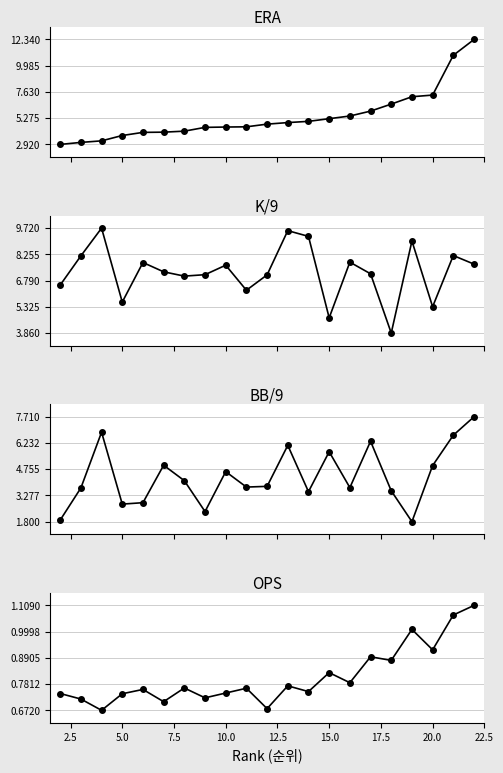

The value of OPS at 5.0 is 0.7. True or false?

True